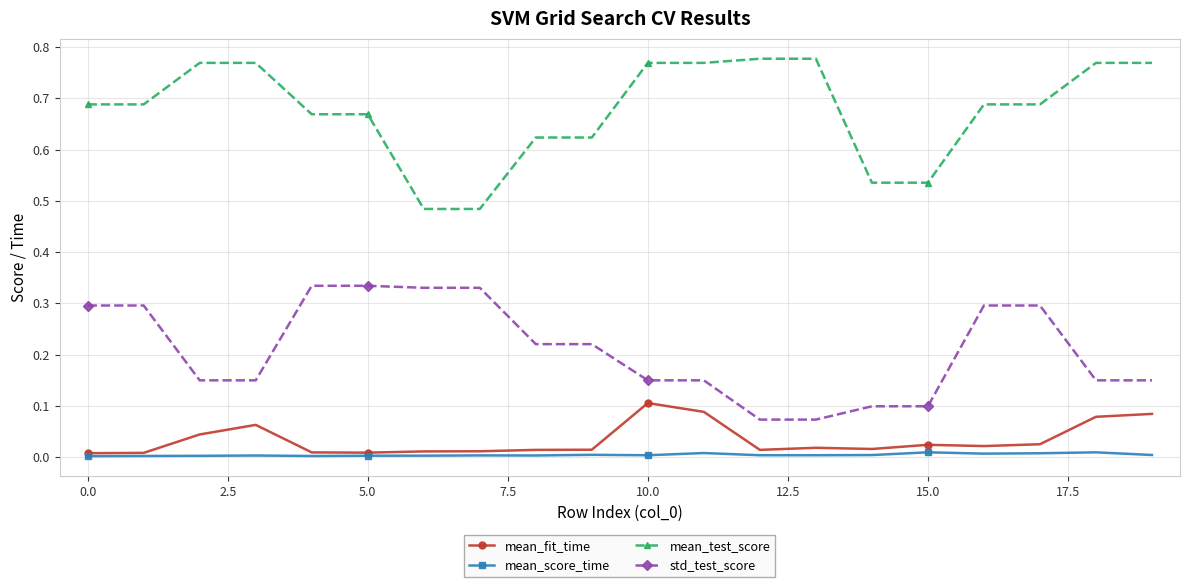

List the series in order of their peak value, highest first.

mean_test_score, std_test_score, mean_fit_time, mean_score_time